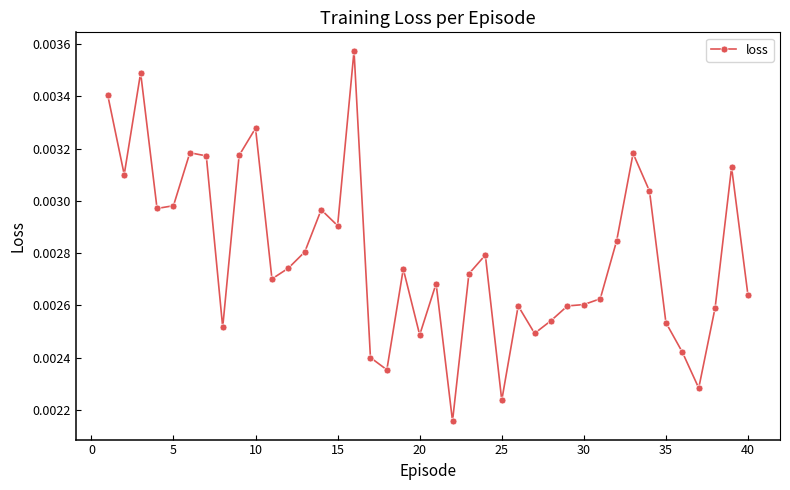

Is this an area chart (filled region under the line)?

No